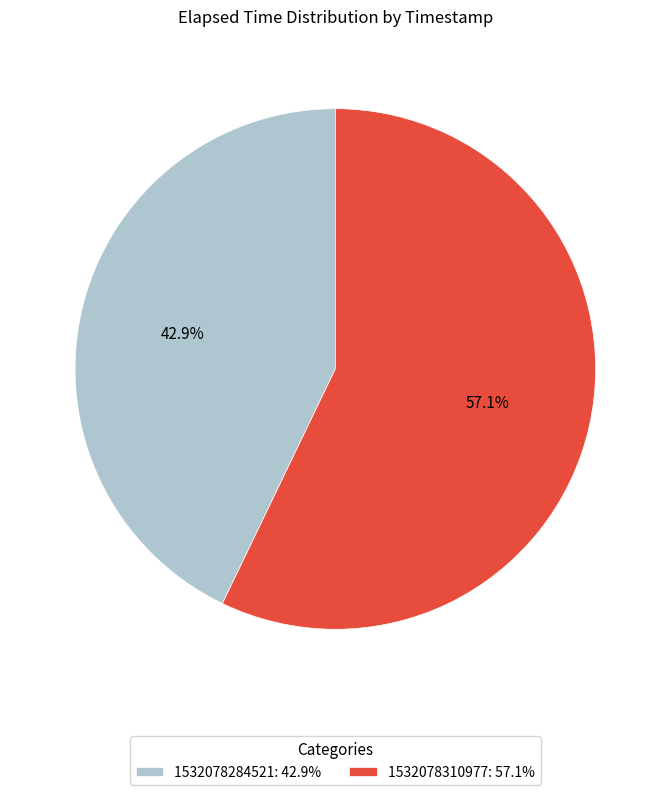

Between 1532078310977: 57.1% and 1532078284521: 42.9%, which is larger?

1532078310977: 57.1%